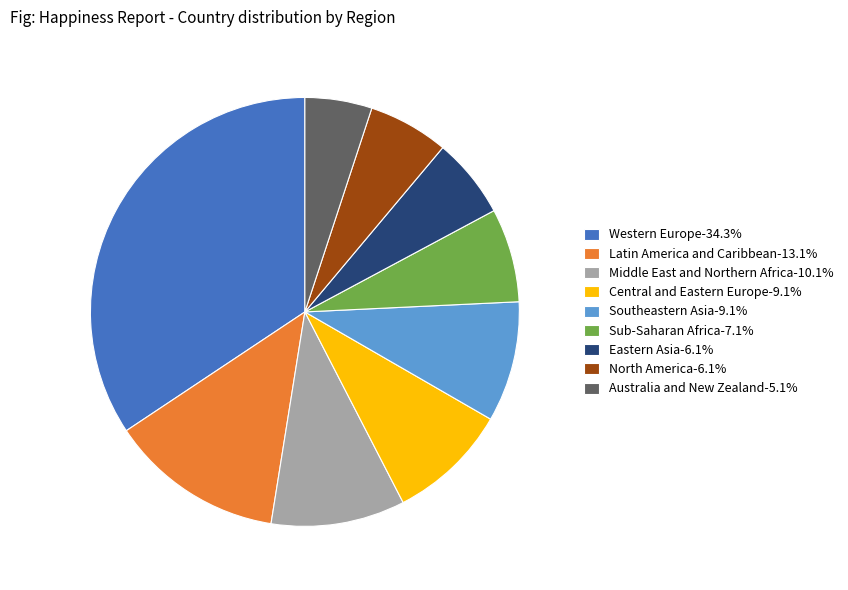

Combined, do North America-6.1% and Central and Eastern Europe-9.1% account for over 50%?

No